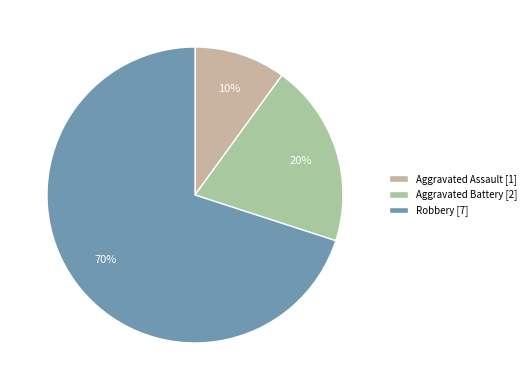

To the nearest percent, what is the difference between the largest and smallest slice percentages?

60%